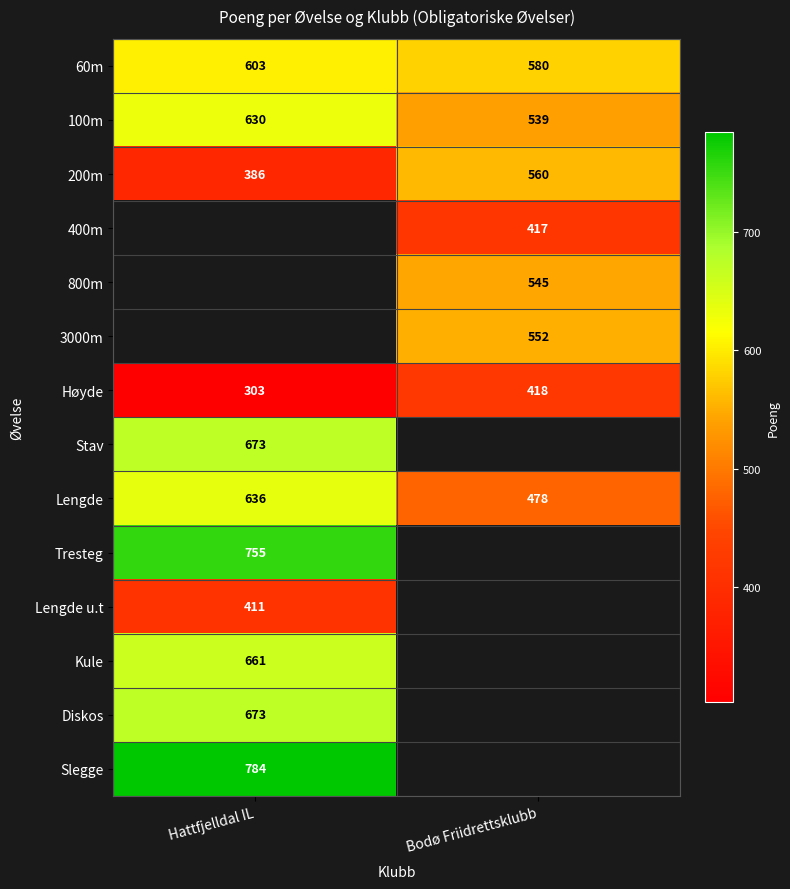

What is the spread (max minus min) of values at Hattfjelldal IL?

481.0